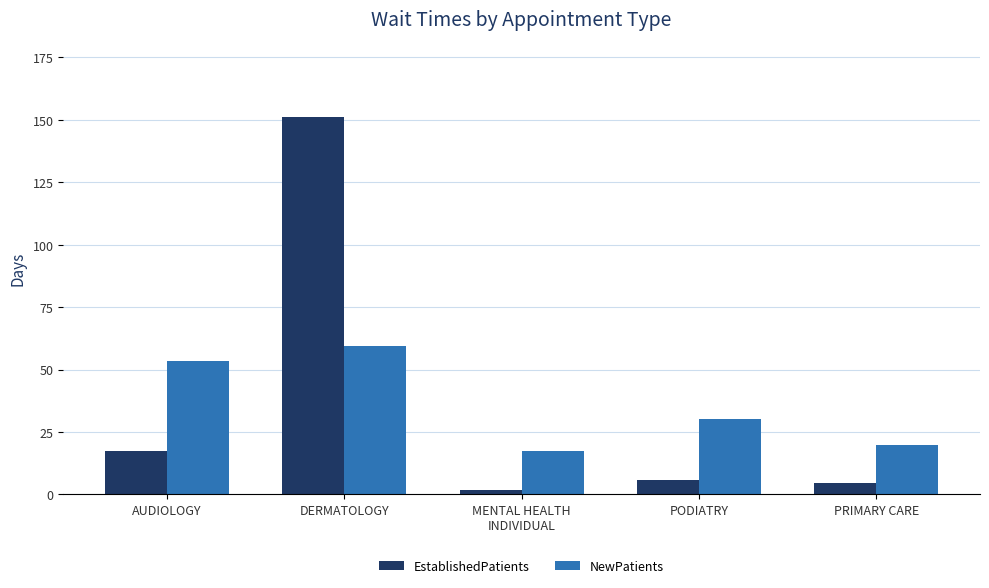

Reading left to right, transcribe all the data shown in this chart.

EstablishedPatients: AUDIOLOGY=17.3	DERMATOLOGY=151.0	MENTAL HEALTH
INDIVIDUAL=1.9	PODIATRY=5.9	PRIMARY CARE=4.7
NewPatients: AUDIOLOGY=53.4	DERMATOLOGY=59.3	MENTAL HEALTH
INDIVIDUAL=17.2	PODIATRY=30.2	PRIMARY CARE=19.7